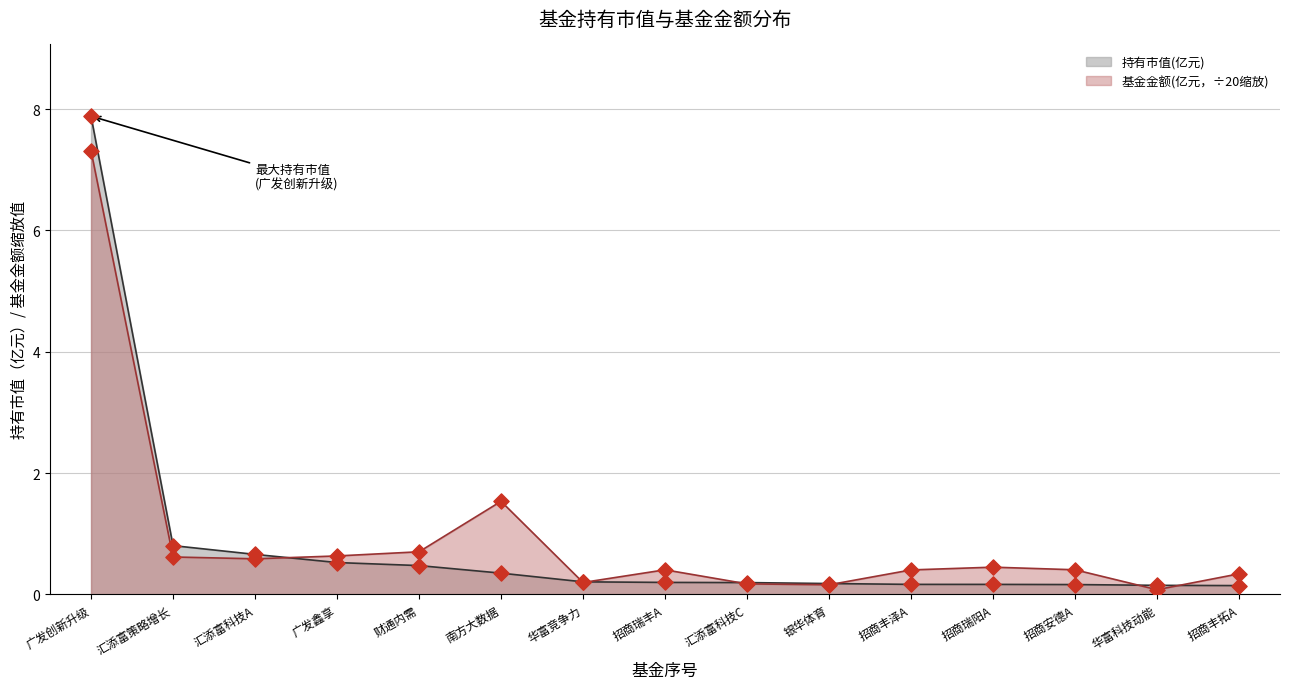

What are all the series names shown in the legend?

持有市值(亿元), 基金金额(亿元，÷20缩放)